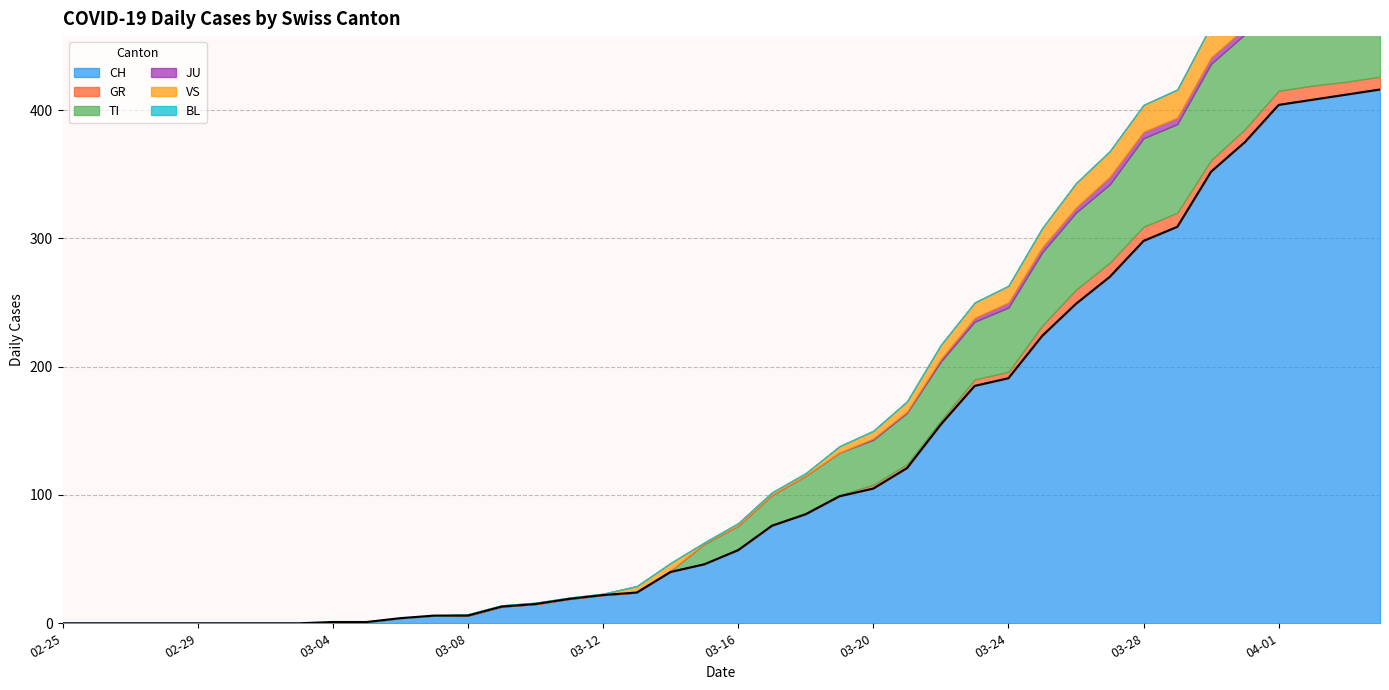

What is the label of the 11th point from the left?

2020-03-06